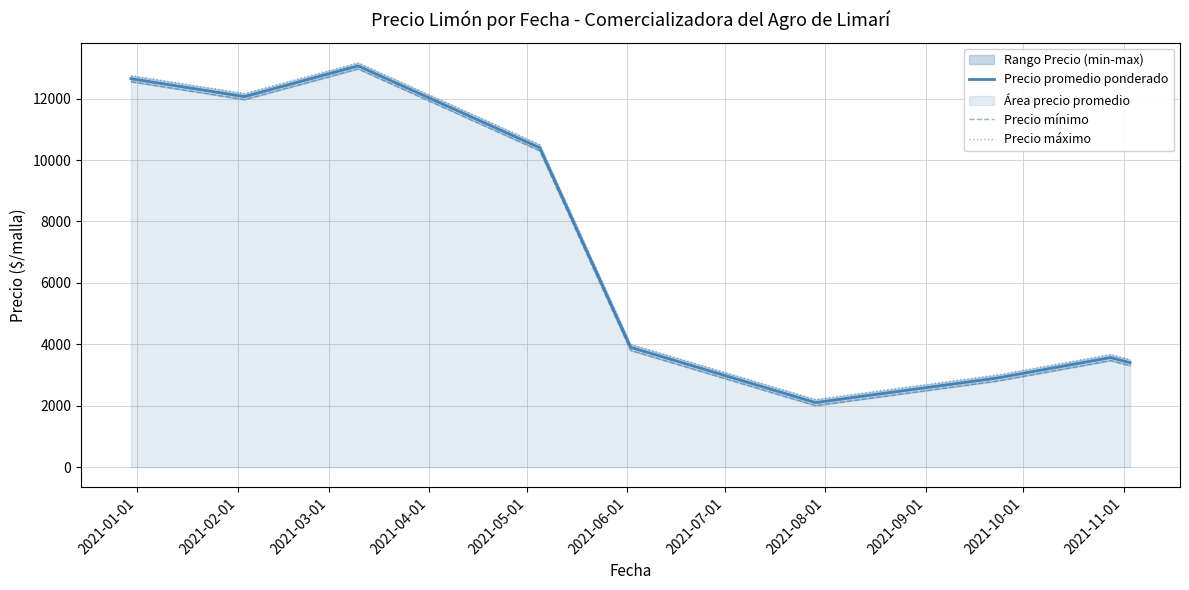

Reading left to right, extract all data points from this chart.

Precio promedio ponderado: 12650.0	12065.7	13066.7	10400.0	3901.3	2100.0	2900.0	3566.7	3400.0
Precio mínimo: 12550.0	11966.7	12966.7	10300.0	3800.0	2000.0	2800.0	3466.7	3300.0
Precio máximo: 12750.0	12166.7	13166.7	10500.0	4000.0	2200.0	3000.0	3666.7	3500.0